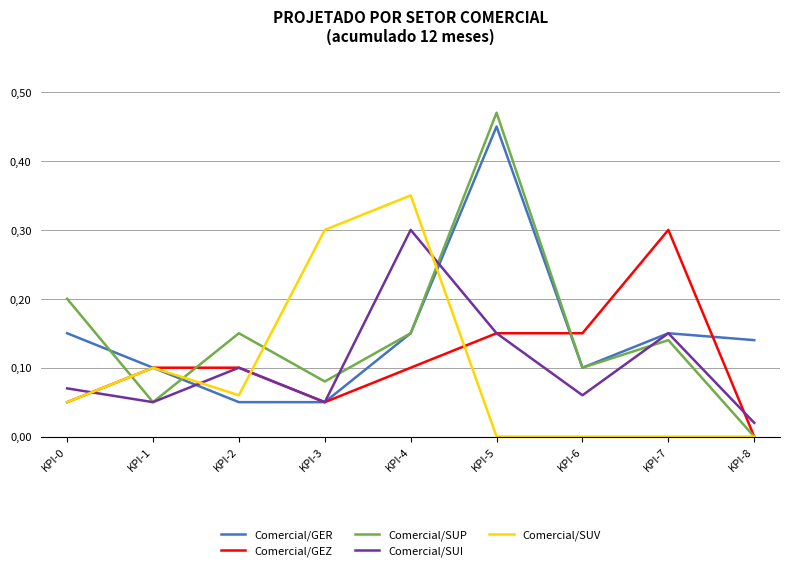

Is this an area chart (filled region under the line)?

No